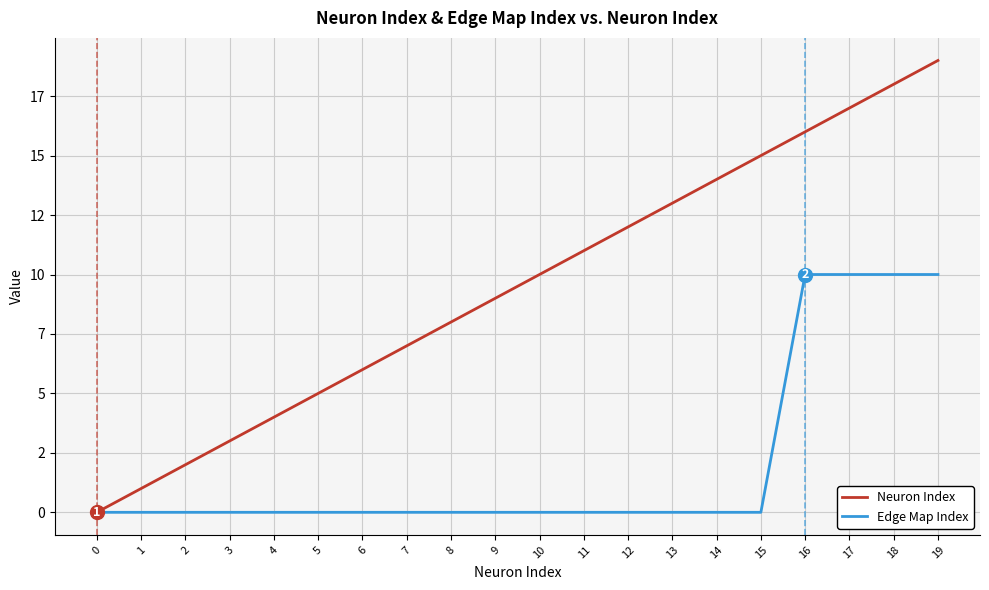

What are all the series names shown in the legend?

Neuron Index, Edge Map Index